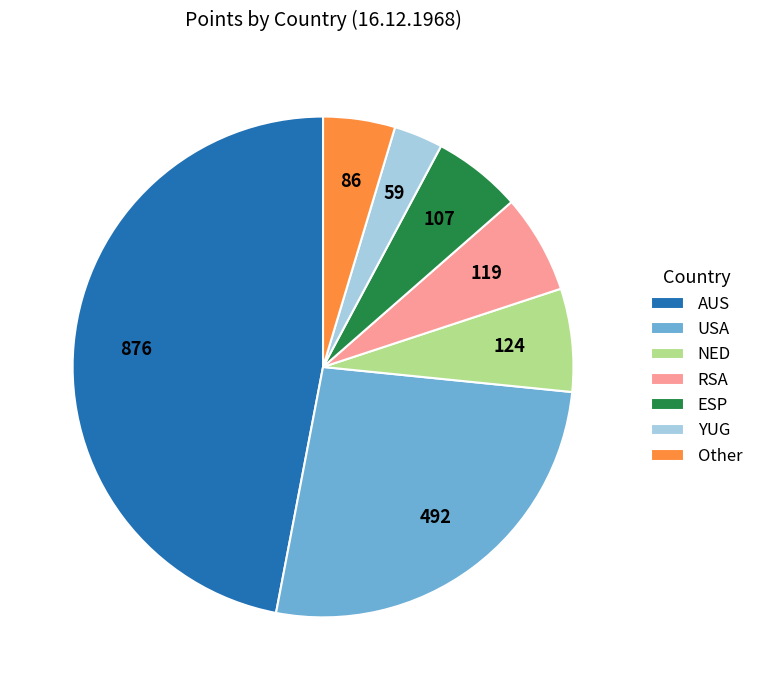

Which has a higher value, Other or RSA?

RSA